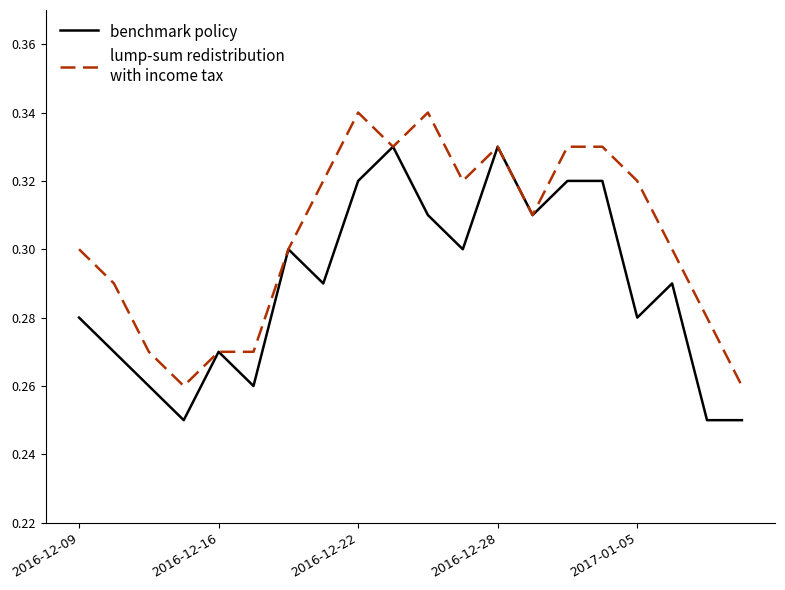

Does the chart have visible grid lines?

No